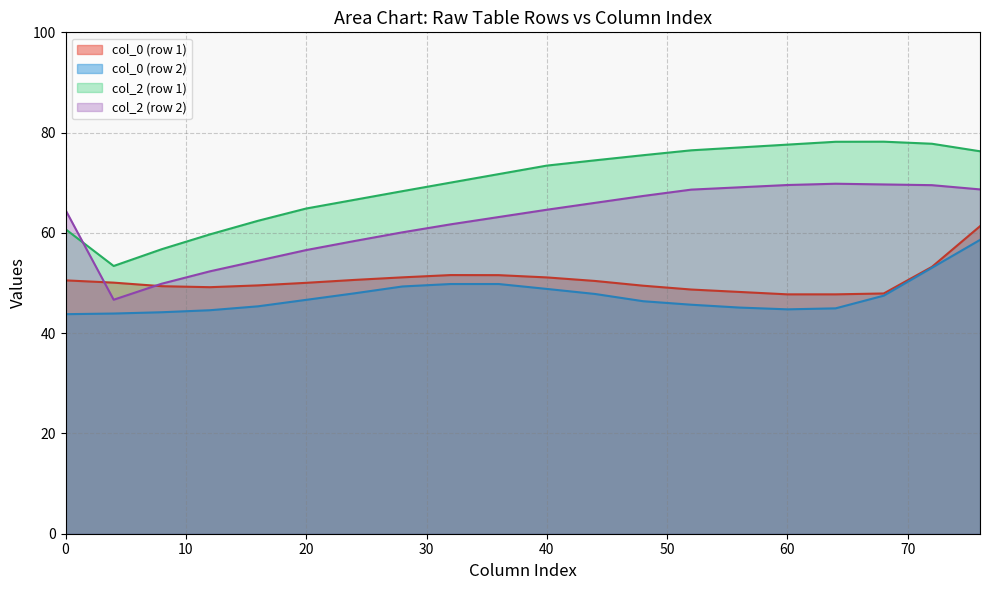

What is the difference between the highest and lowest values at 1?

51.6